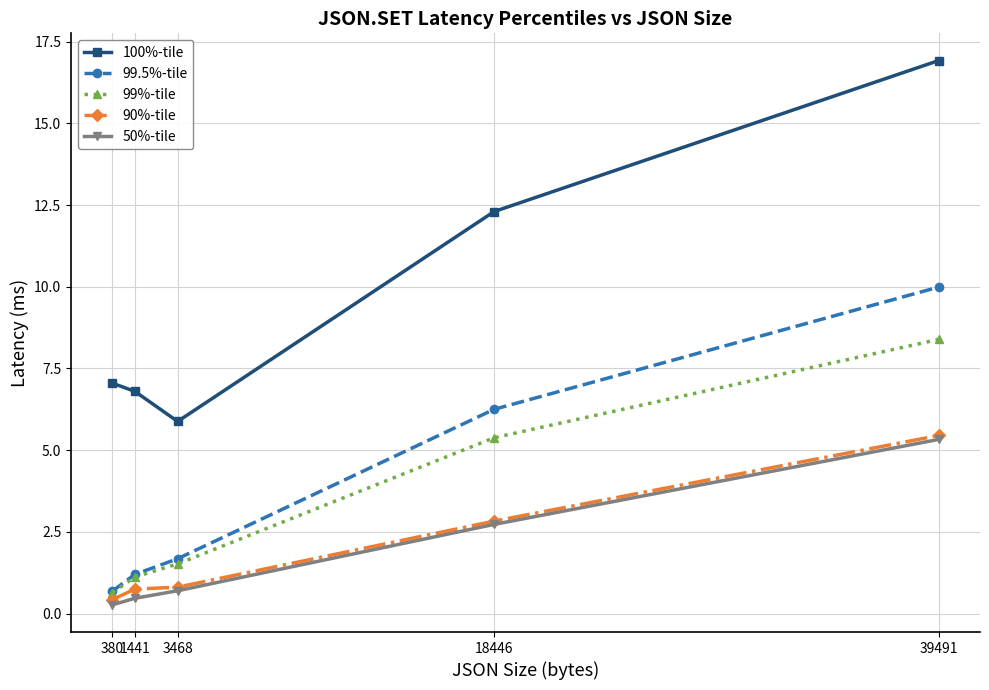

At which category is the sum across all series the highest?

39491